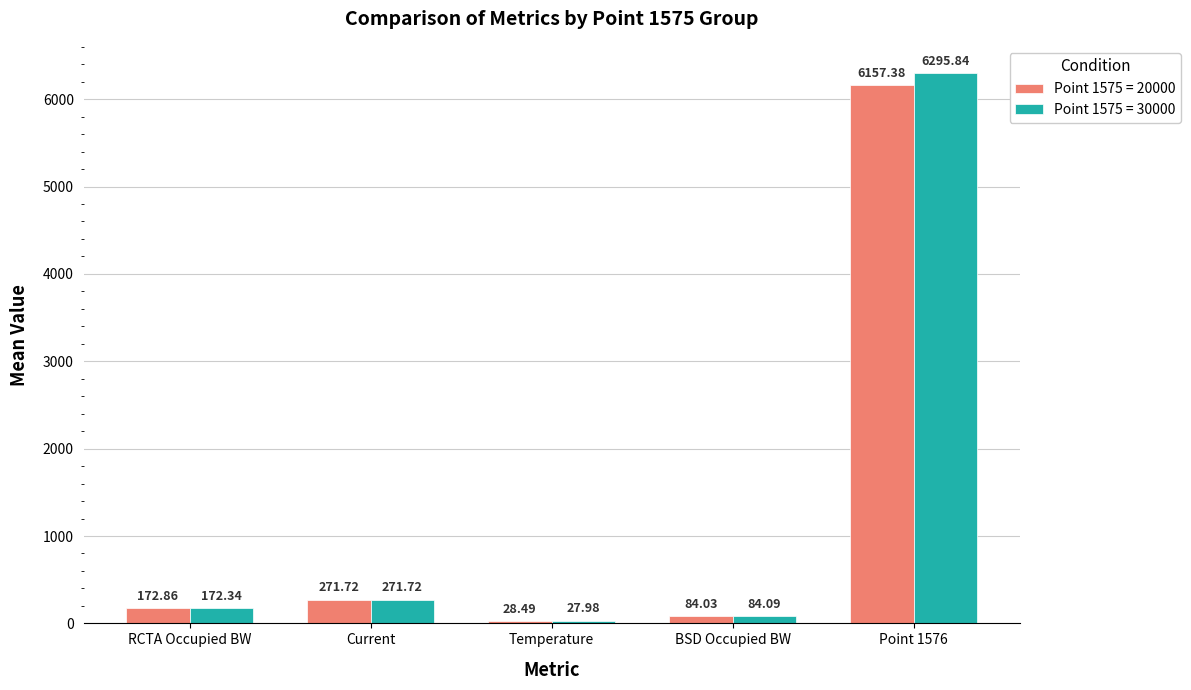

At which label does Point 1575 = 30000 first exceed 172?

RCTA Occupied BW